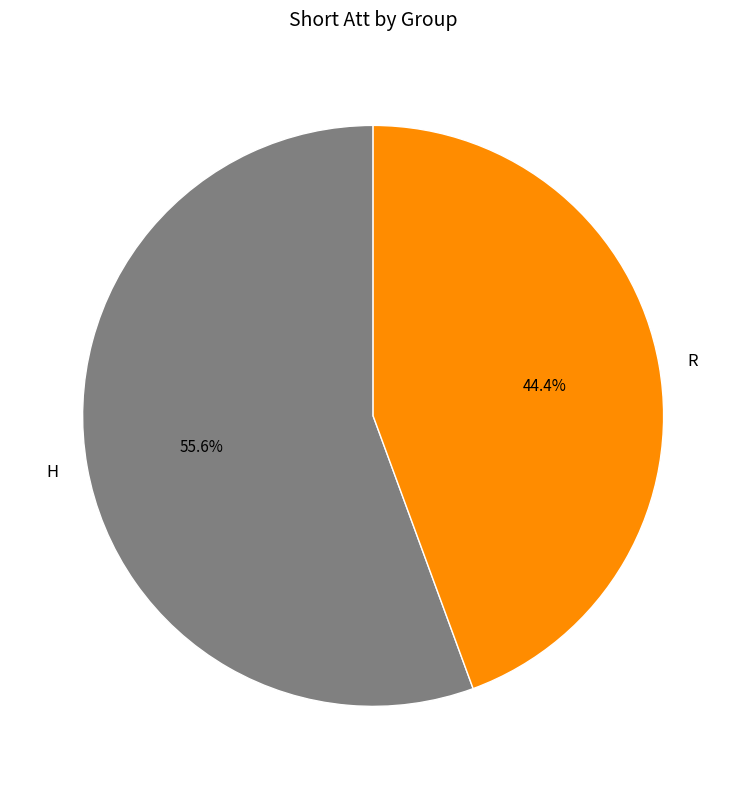

To the nearest percent, what portion does H represent?

56%